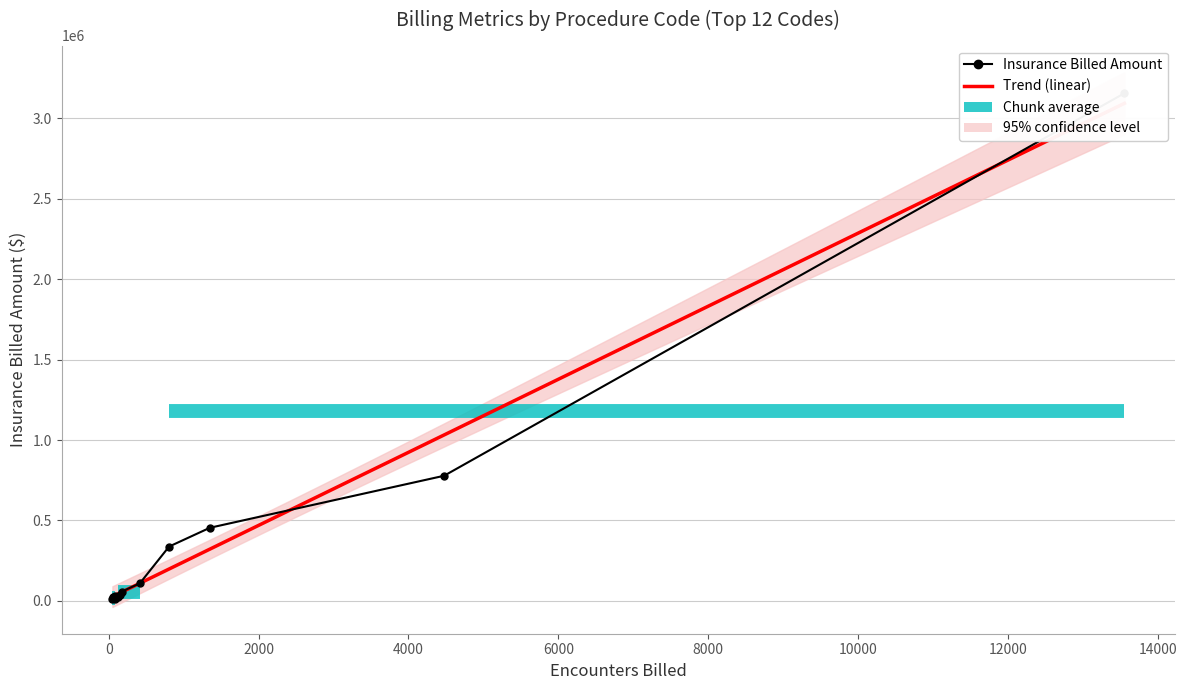

At how many categories does at least one series exceed 1014259?

1